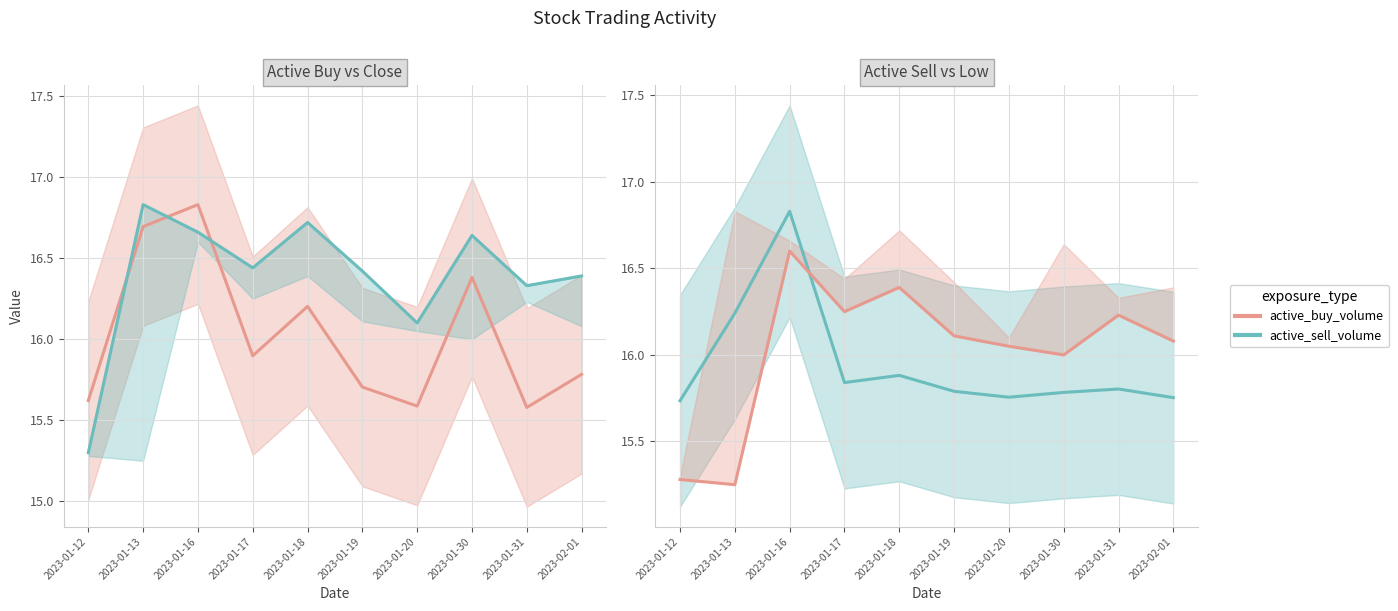

At which category is the sum across all series the highest?

2023-01-16